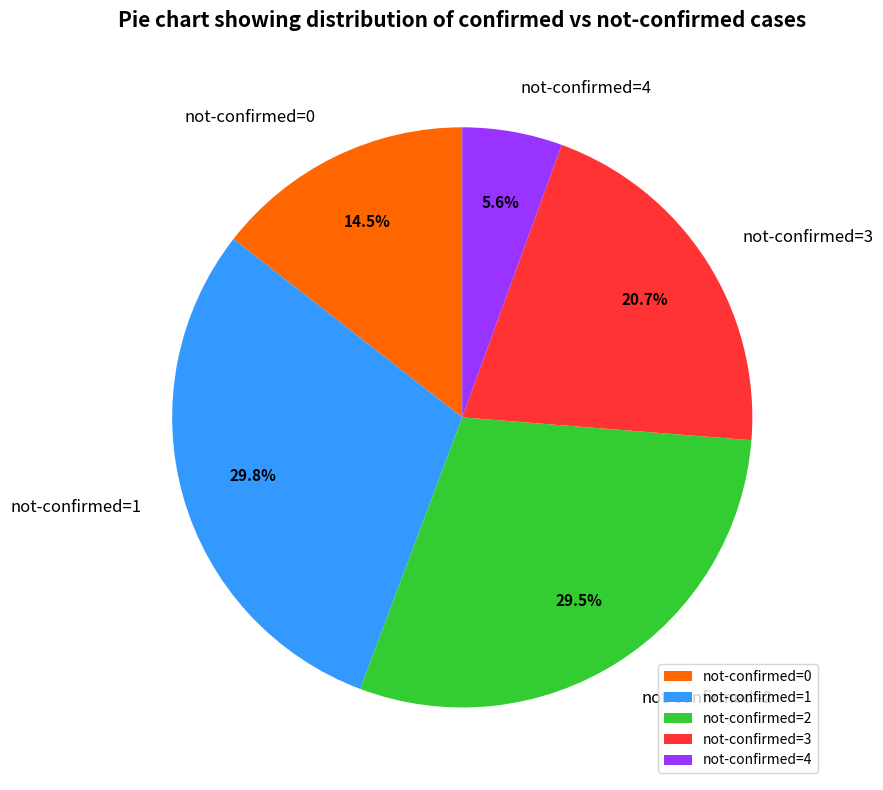

Which category has the smallest portion of the pie?

not-confirmed=4